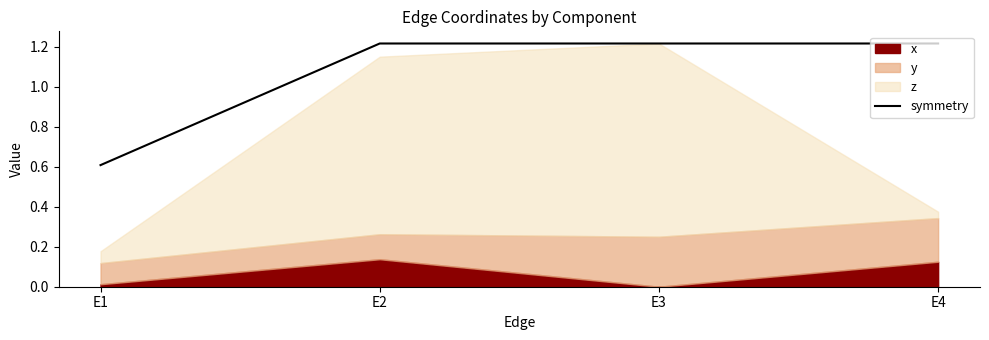

Reading left to right, extract all data points from this chart.

E1=0.6	E2=1.2	E3=1.2	E4=1.2